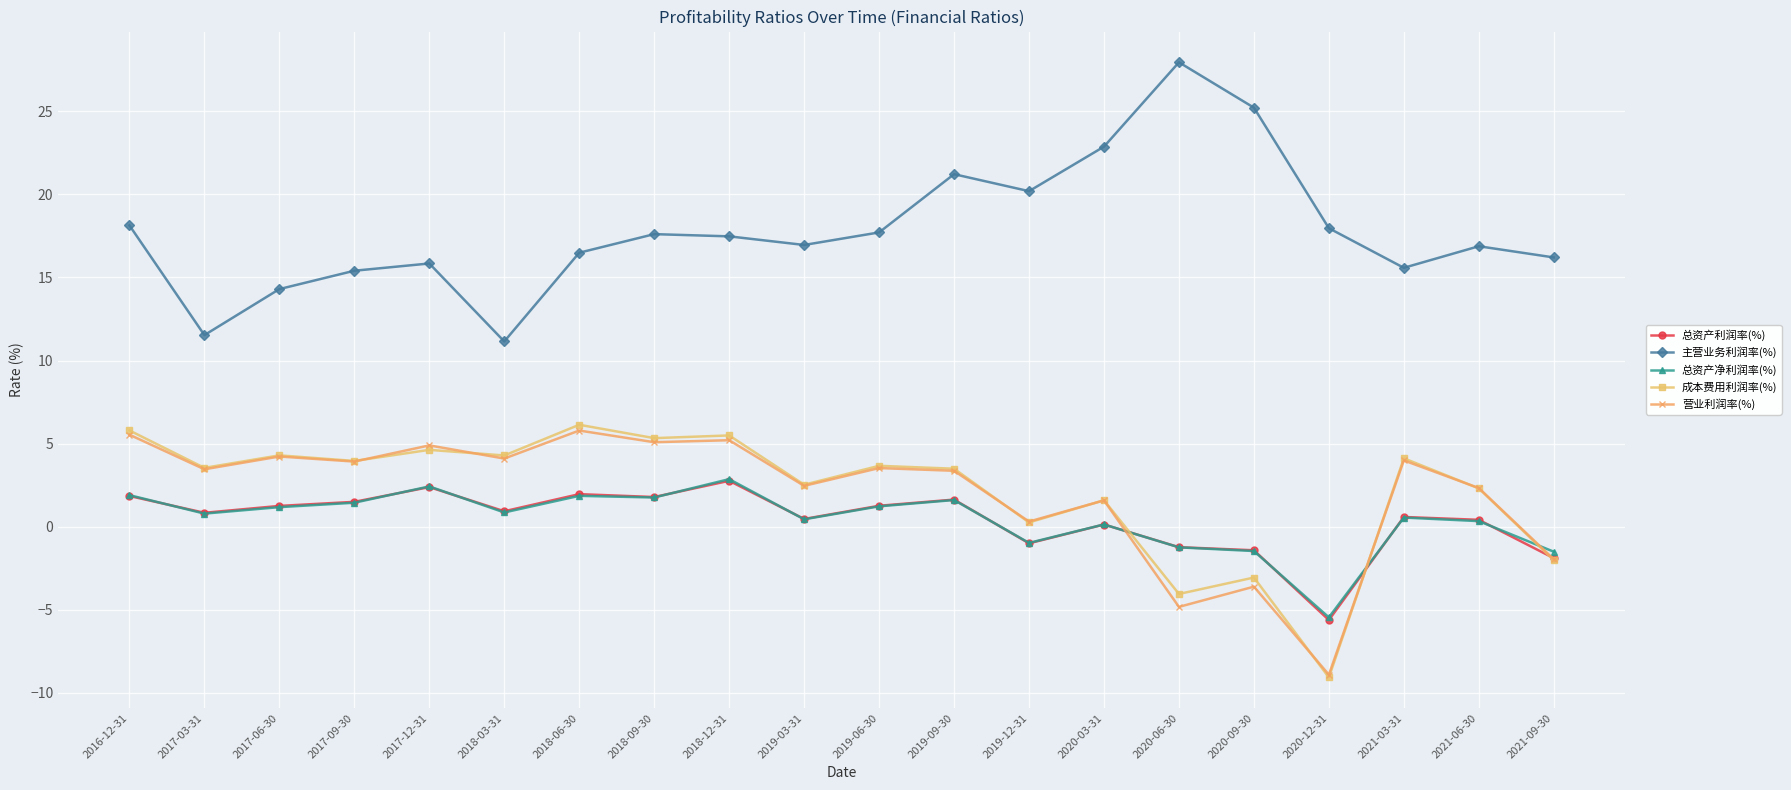

How many values in 成本费用利润率(%) are below zero?

4